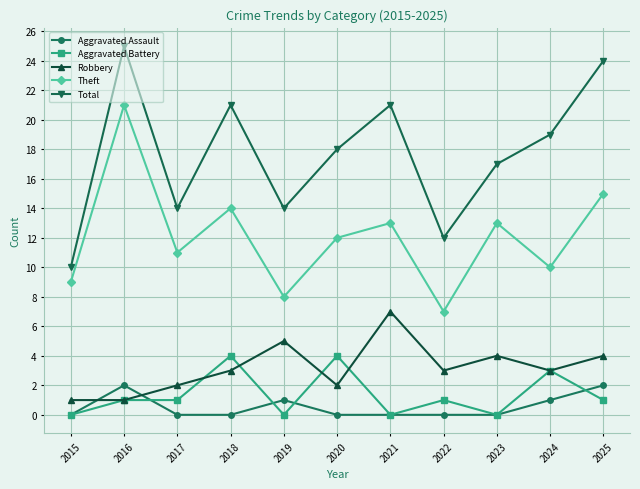

What is the maximum value shown in the chart?

25